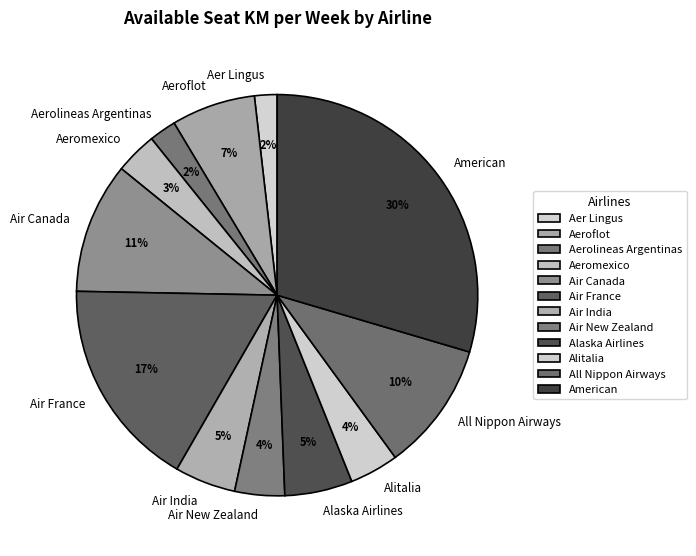

Combined, do Air India and Alitalia account for over 50%?

No